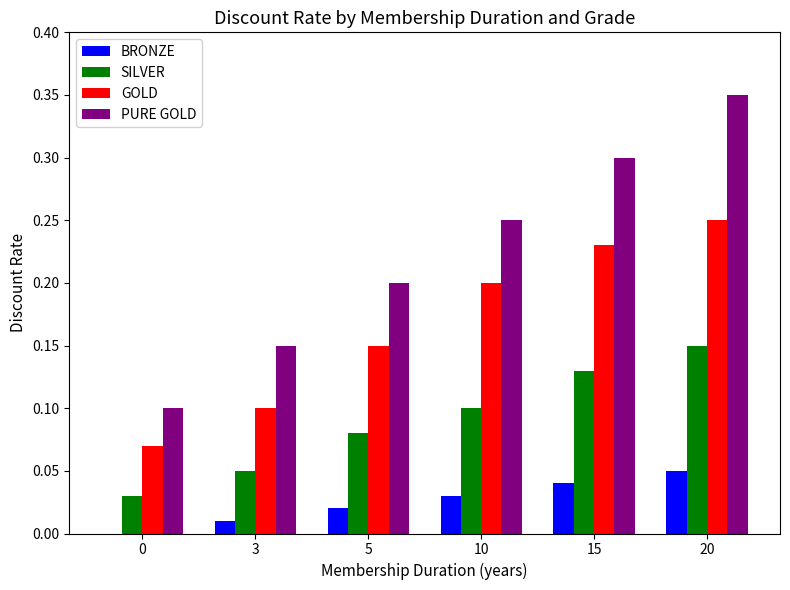

Is the value of GOLD at 0 greater than the value of SILVER at 5?

No